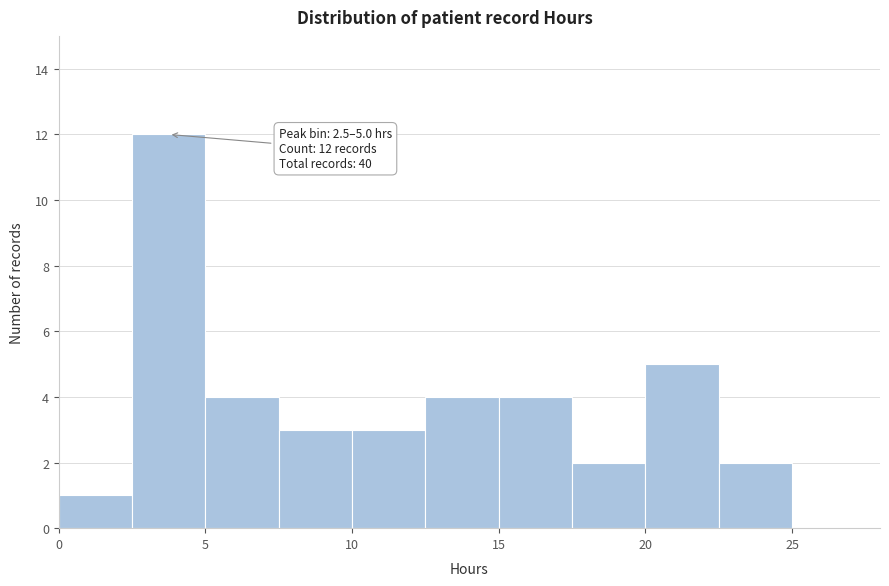

Which range on the x-axis has the tallest bar?

2.5 to 5.0